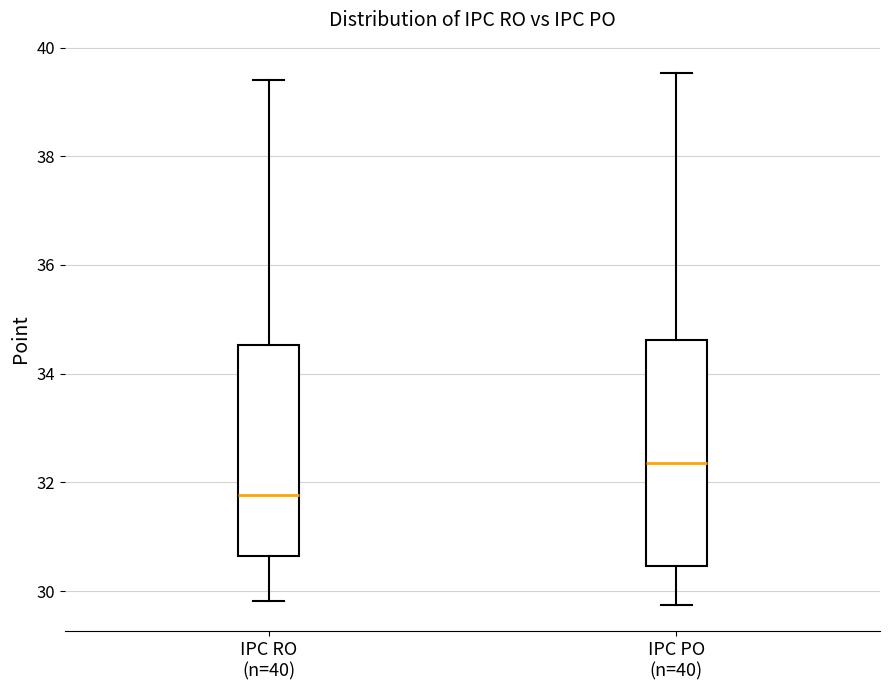

Reading left to right, read every box against the y-axis: the position of its median line, the range the box covers, and the ends of its whiskers. The values are not printed on the chart, so give them approximately, as read against the axis.

IPC RO (n=40): median 31.8, box 30.6 to 34.6, whiskers 29.8 to 39.4
IPC PO (n=40): median 32.4, box 30.4 to 34.6, whiskers 29.8 to 39.6